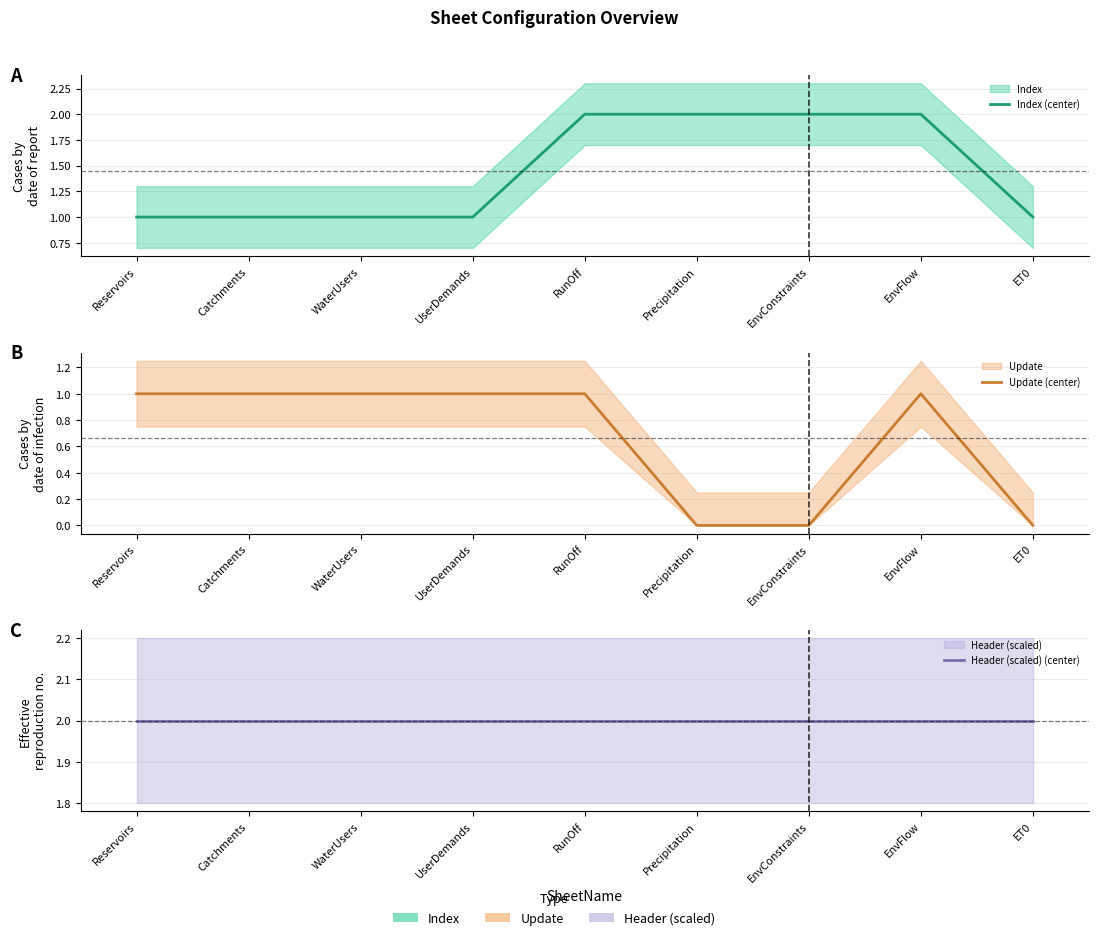

What is the difference between the Index (center) values at RunOff and Reservoirs?

1